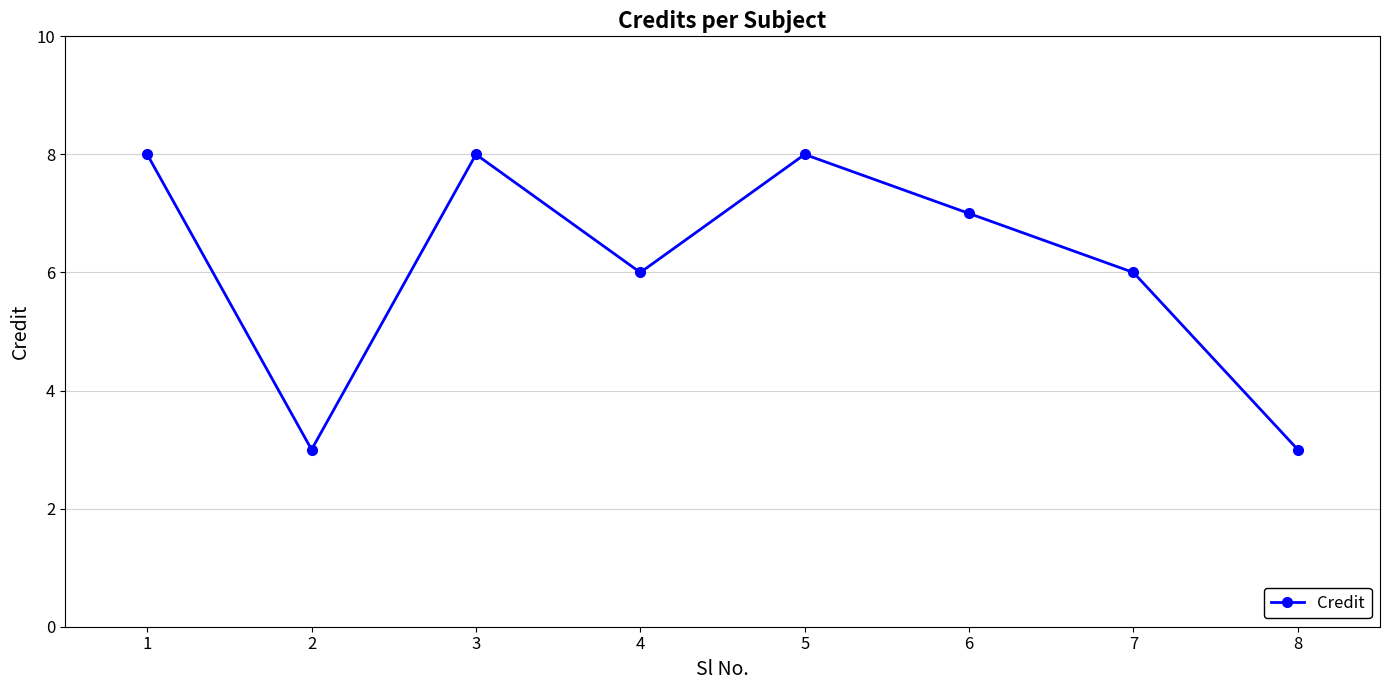

What is the change in value from 2 to 6?

+4